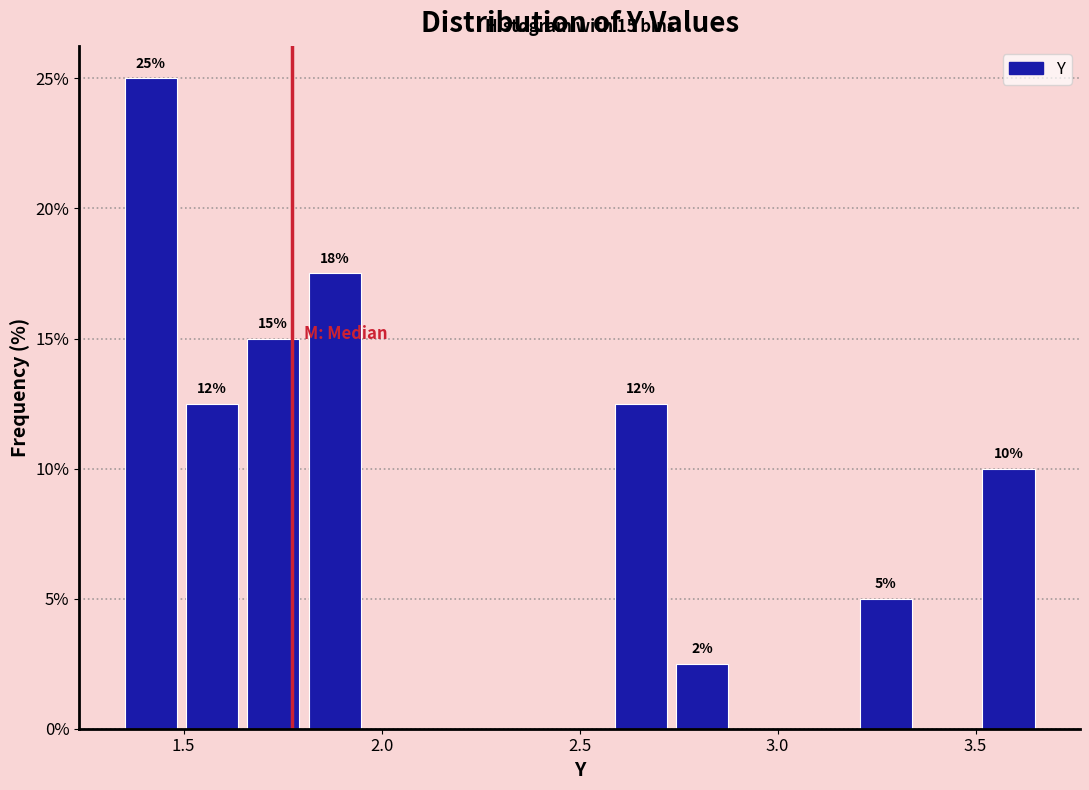

Around what value on the x-axis is the tallest bar? Give the approximate position of its centre, as read against the axis.

1.40